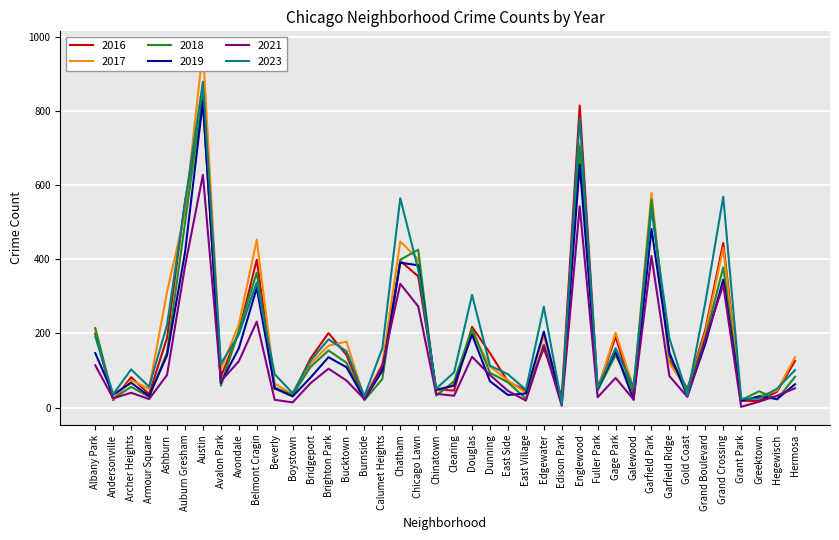

Reading left to right, list all the values displayed in this chart.

2017: Albany Park=214	Andersonville=22	Archer Heights=74	Armour Square=51	Ashburn=312	Auburn Gresham=525	Austin=967	Avalon Park=104	Avondale=224	Belmont Cragin=453	Beverly=65	Boystown=35	Bridgeport=119	Brighton Park=167	Bucktown=178	Burnside=25	Calumet Heights=119	Chatham=448	Chicago Lawn=400	Chinatown=35	Clearing=66	Douglas=204	Dunning=111	East Side=73	East Village=40	Edgewater=194	Edison Park=18	Englewood=711	Fuller Park=49	Gage Park=202	Galewood=53	Garfield Park=579	Garfield Ridge=120	Gold Coast=48	Grand Boulevard=201	Grand Crossing=431	Grant Park=17	Greektown=31	Hegewisch=46	Hermosa=136
2019: Albany Park=147	Andersonville=35	Archer Heights=67	Armour Square=31	Ashburn=141	Auburn Gresham=418	Austin=827	Avalon Park=67	Avondale=160	Belmont Cragin=323	Beverly=52	Boystown=30	Bridgeport=81	Brighton Park=136	Bucktown=109	Burnside=23	Calumet Heights=99	Chatham=391	Chicago Lawn=384	Chinatown=48	Clearing=59	Douglas=197	Dunning=71	East Side=34	East Village=38	Edgewater=205	Edison Park=14	Englewood=656	Fuller Park=51	Gage Park=152	Galewood=21	Garfield Park=482	Garfield Ridge=148	Gold Coast=31	Grand Boulevard=172	Grand Crossing=345	Grant Park=18	Greektown=30	Hegewisch=23	Hermosa=63
2021: Albany Park=114	Andersonville=25	Archer Heights=40	Armour Square=23	Ashburn=88	Auburn Gresham=381	Austin=628	Avalon Park=71	Avondale=125	Belmont Cragin=232	Beverly=21	Boystown=14	Bridgeport=66	Brighton Park=105	Bucktown=73	Burnside=23	Calumet Heights=113	Chatham=334	Chicago Lawn=273	Chinatown=37	Clearing=32	Douglas=137	Dunning=88	East Side=45	East Village=19	Edgewater=167	Edison Park=5	Englewood=543	Fuller Park=28	Gage Park=80	Galewood=22	Garfield Park=409	Garfield Ridge=85	Gold Coast=29	Grand Boulevard=184	Grand Crossing=331	Grant Park=2	Greektown=16	Hegewisch=32	Hermosa=52
2016: Albany Park=200	Andersonville=20	Archer Heights=82	Armour Square=36	Ashburn=188	Auburn Gresham=556	Austin=817	Avalon Park=83	Avondale=203	Belmont Cragin=399	Beverly=51	Boystown=35	Bridgeport=133	Brighton Park=201	Bucktown=142	Burnside=23	Calumet Heights=105	Chatham=396	Chicago Lawn=354	Chinatown=49	Clearing=46	Douglas=218	Dunning=147	East Side=70	East Village=46	Edgewater=159	Edison Park=30	Englewood=815	Fuller Park=51	Gage Park=191	Galewood=36	Garfield Park=561	Garfield Ridge=131	Gold Coast=50	Grand Boulevard=210	Grand Crossing=444	Grant Park=18	Greektown=18	Hegewisch=43	Hermosa=126
2018: Albany Park=214	Andersonville=24	Archer Heights=56	Armour Square=29	Ashburn=148	Auburn Gresham=497	Austin=853	Avalon Park=59	Avondale=207	Belmont Cragin=364	Beverly=54	Boystown=34	Bridgeport=110	Brighton Park=154	Bucktown=121	Burnside=20	Calumet Heights=77	Chatham=399	Chicago Lawn=426	Chinatown=32	Clearing=71	Douglas=213	Dunning=94	East Side=68	East Village=24	Edgewater=170	Edison Park=23	Englewood=704	Fuller Park=46	Gage Park=142	Galewood=45	Garfield Park=561	Garfield Ridge=138	Gold Coast=50	Grand Boulevard=189	Grand Crossing=378	Grant Park=20	Greektown=44	Hegewisch=22	Hermosa=83
2023: Albany Park=192	Andersonville=36	Archer Heights=103	Armour Square=56	Ashburn=223	Auburn Gresham=551	Austin=879	Avalon Park=118	Avondale=197	Belmont Cragin=338	Beverly=90	Boystown=39	Bridgeport=127	Brighton Park=184	Bucktown=152	Burnside=31	Calumet Heights=160	Chatham=565	Chicago Lawn=372	Chinatown=51	Clearing=95	Douglas=304	Dunning=113	East Side=90	East Village=48	Edgewater=272	Edison Park=10	Englewood=781	Fuller Park=53	Gage Park=160	Galewood=55	Garfield Park=535	Garfield Ridge=187	Gold Coast=33	Grand Boulevard=283	Grand Crossing=569	Grant Park=24	Greektown=24	Hegewisch=51	Hermosa=101